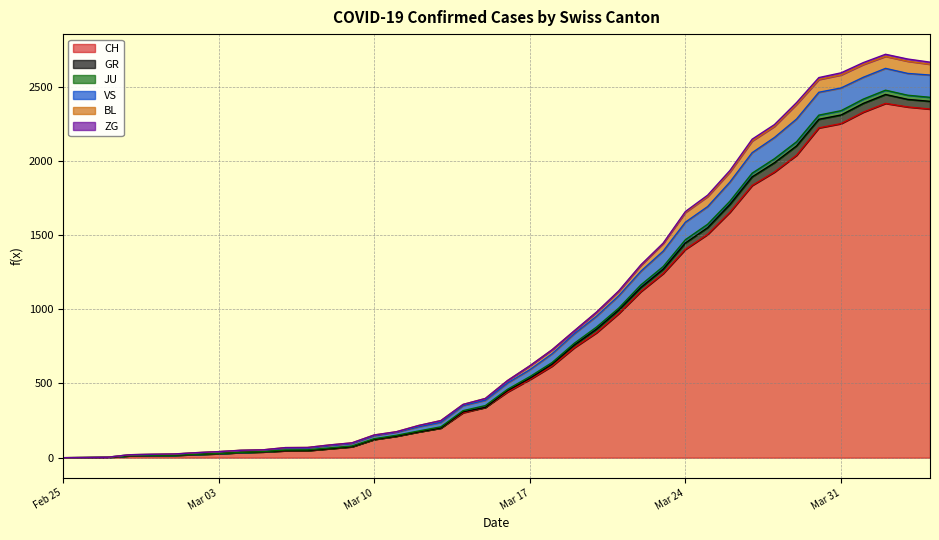

Does the chart display data point markers on the line(s)?

No